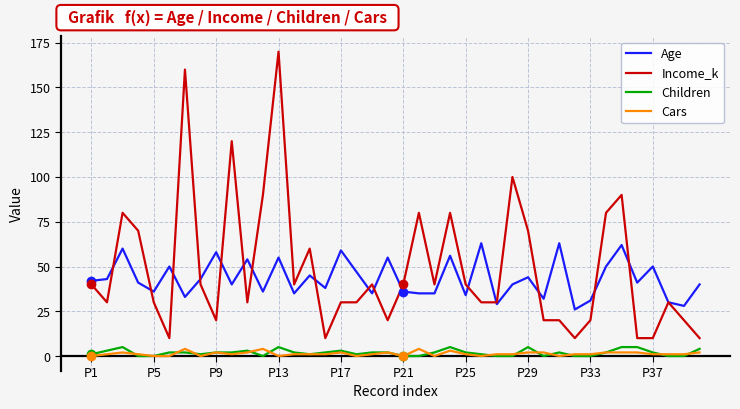

What is the maximum value shown in the chart?

170